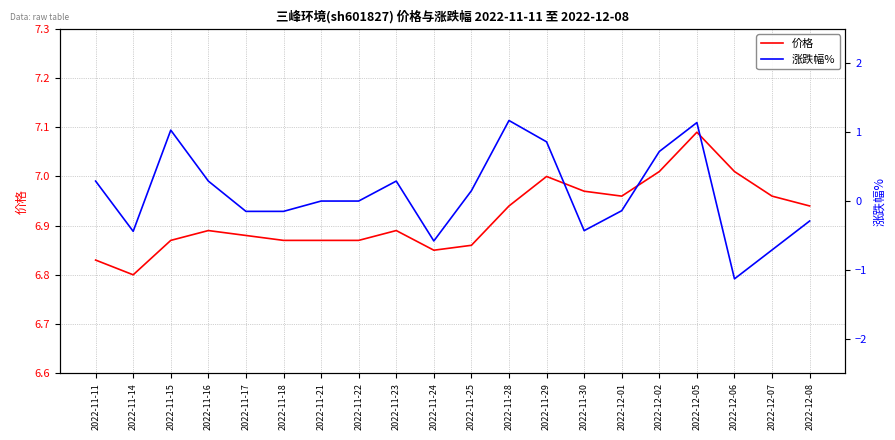

Does the chart display data point markers on the line(s)?

No